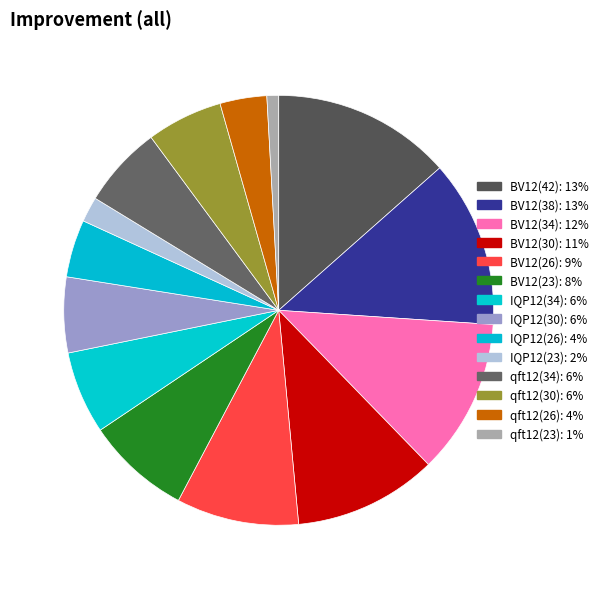

True or false: BV12(42) accounts for 4% of the total.

False